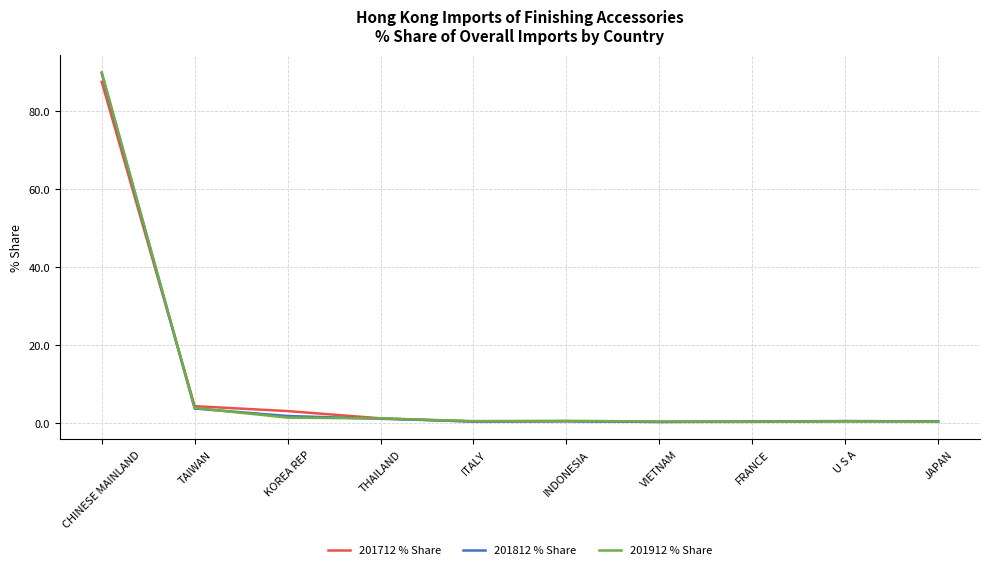

Which series has the largest range (max minus min)?

201912 % Share